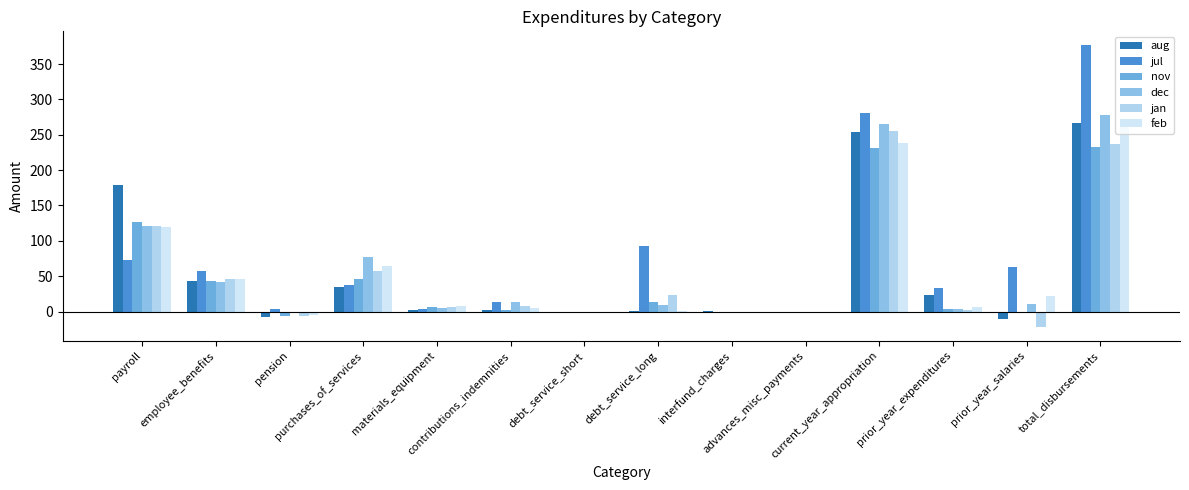

Is it true that nov equals 13.2 at debt_service_long?

True